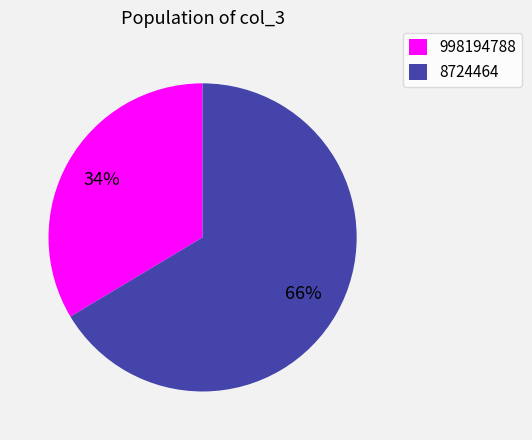

How many segments does this pie chart have?

2